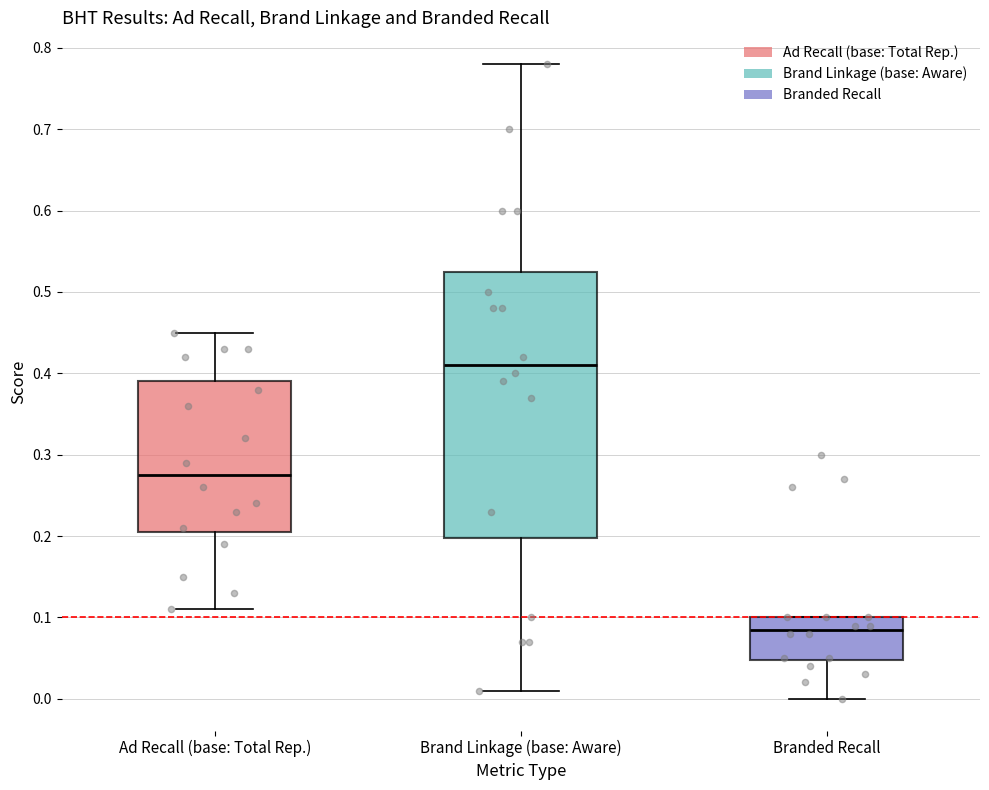

Where does the median line of the box for Brand Linkage (base: Aware) sit on the y-axis? The values are not printed on the chart, so give them approximately, as read against the axis.

0.41